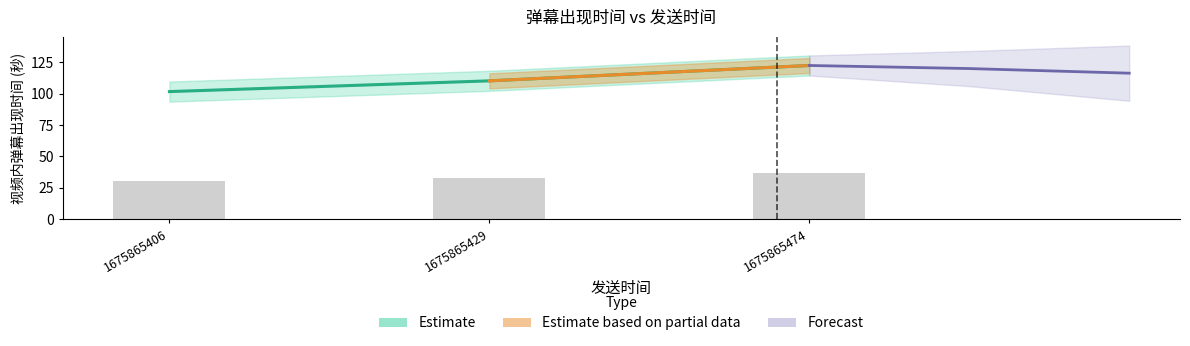

What is the difference between the values at 1675865474 and 1675865406?

20.8